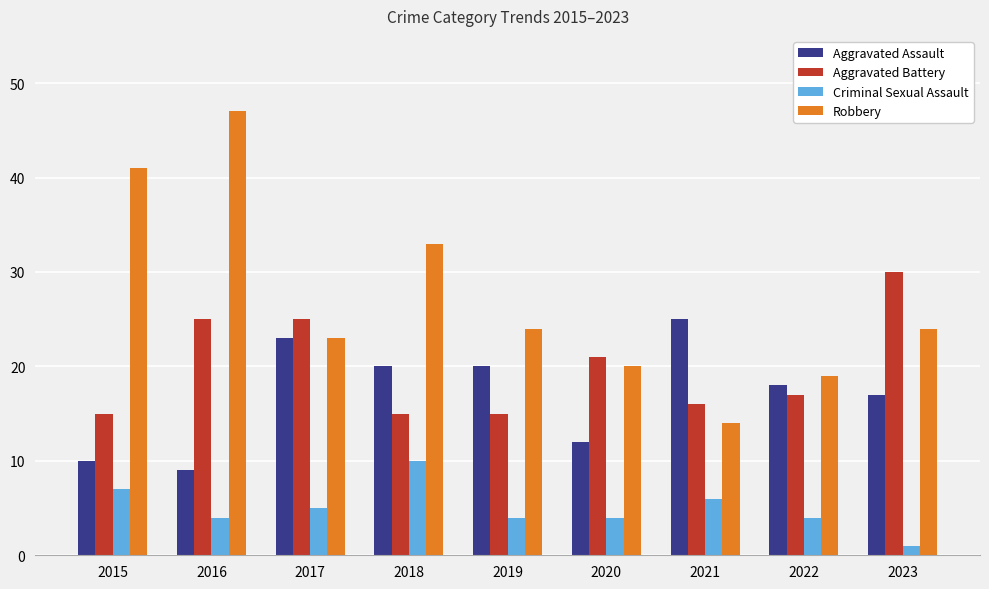

The Criminal Sexual Assault series shows 2 at 2017. True or false?

False